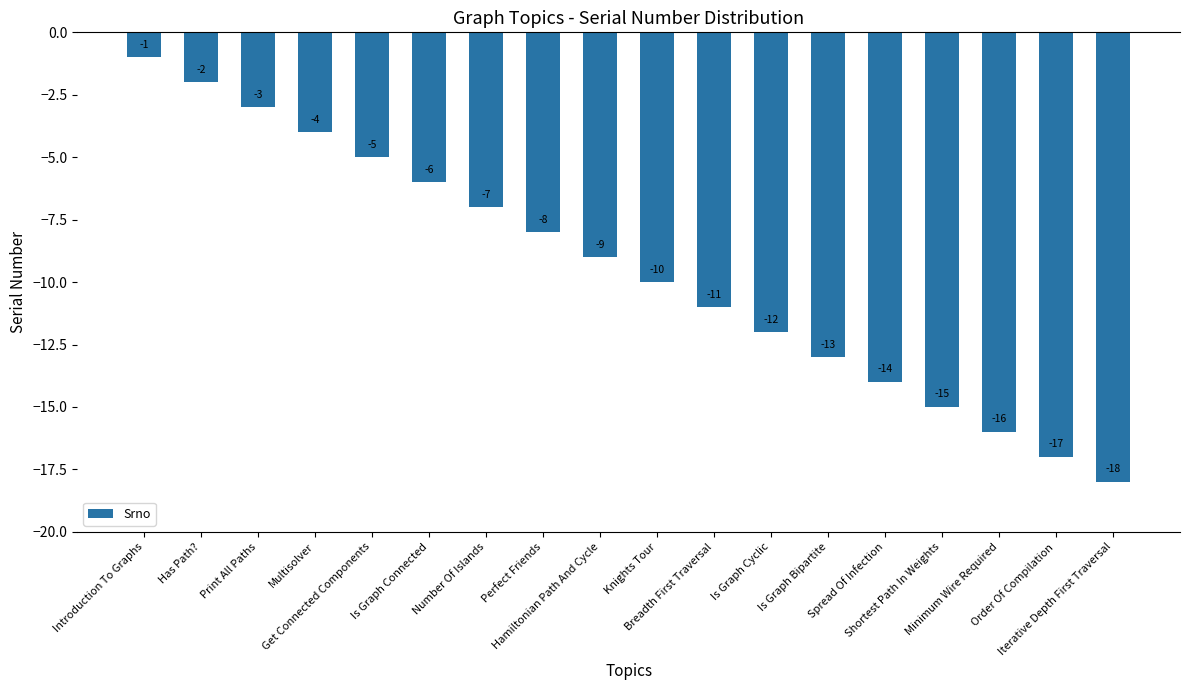

Which label corresponds to the largest value in the chart?

Introduction To Graphs